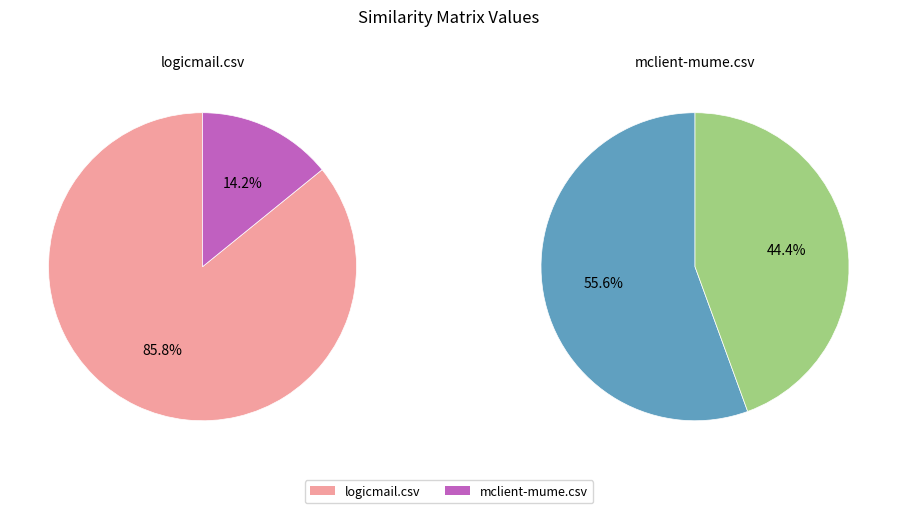

To the nearest percent, what is the average slice percentage?

50%